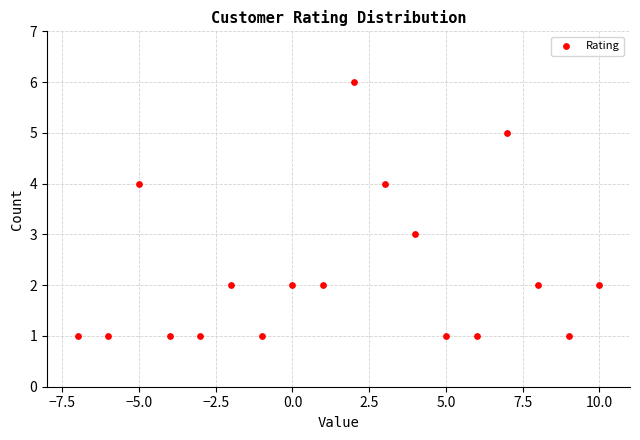

What is the range of Y values (max minus min)?

5